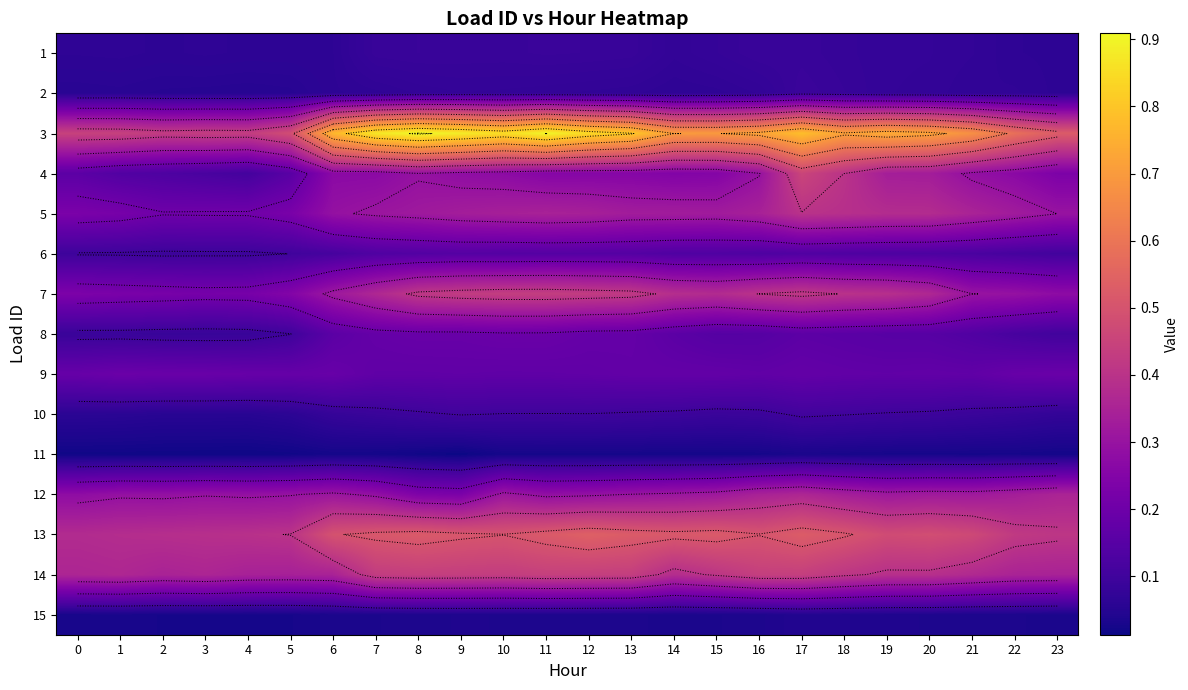

What is the difference between the second highest and minimum values in the 7 series?

0.2